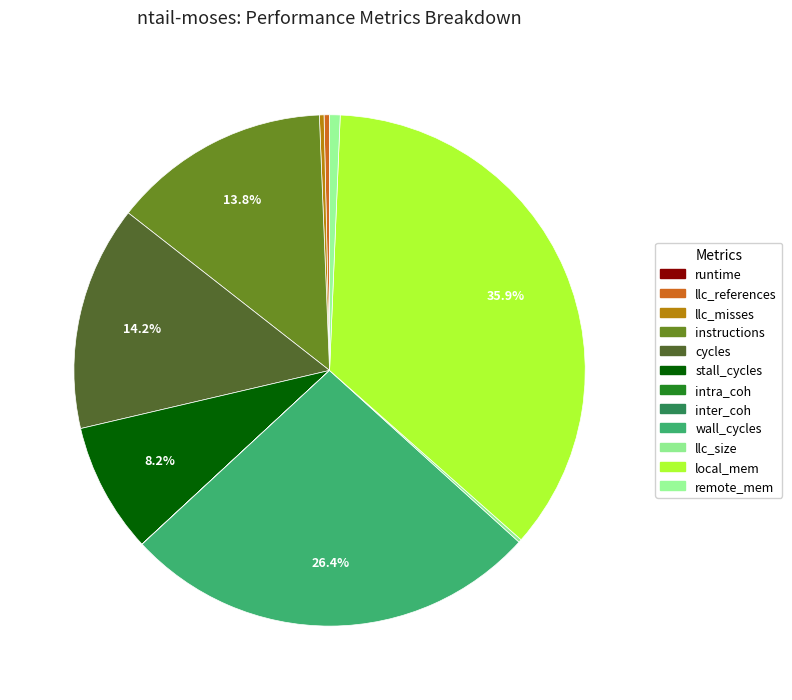

The llc_size slice represents 6% of the pie. True or false?

False